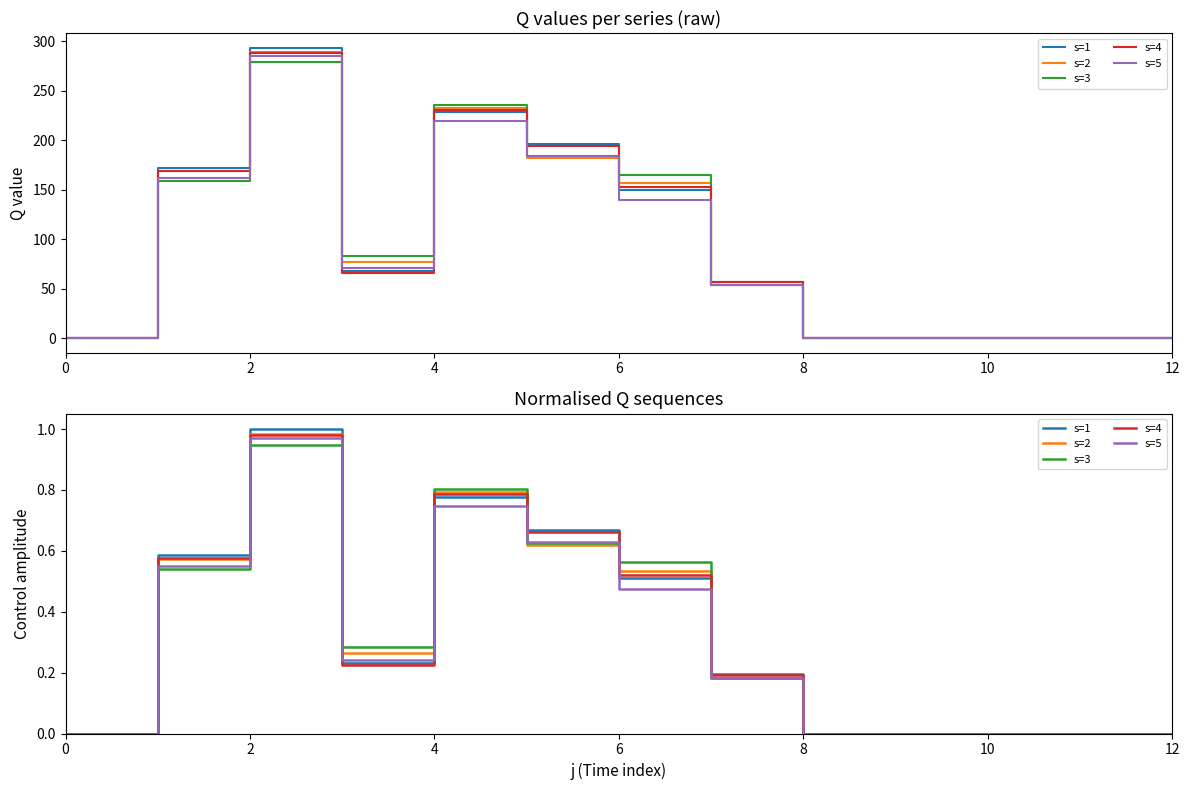

Does the chart have visible grid lines?

No